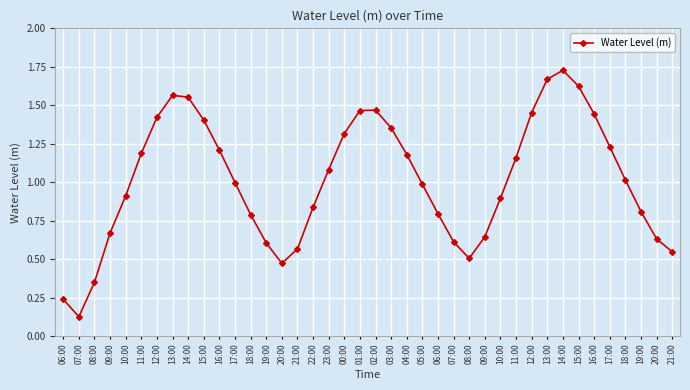

Count the number of categories in the chart.

40